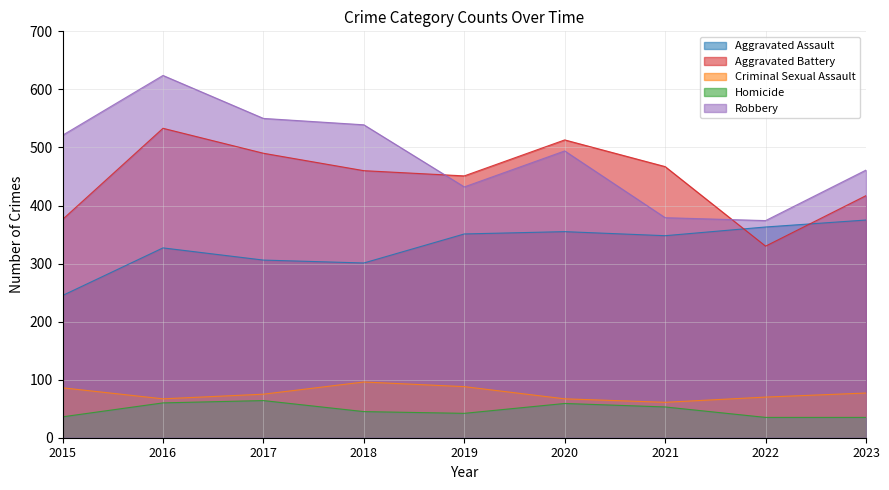

What is the sum of all Homicide values?

429